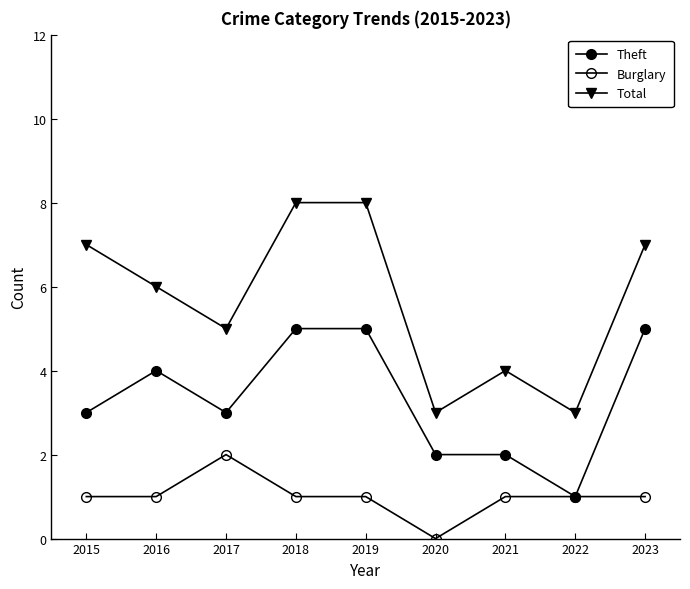

At which label does Burglary first exceed 1?

2017